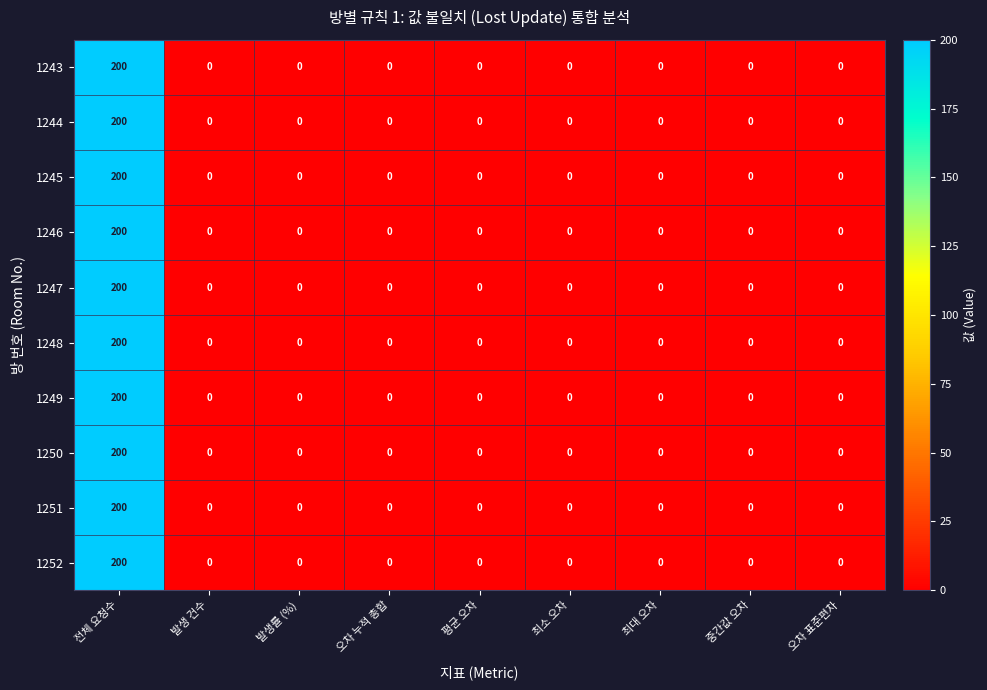

What is the sum of all 1244 values?

200